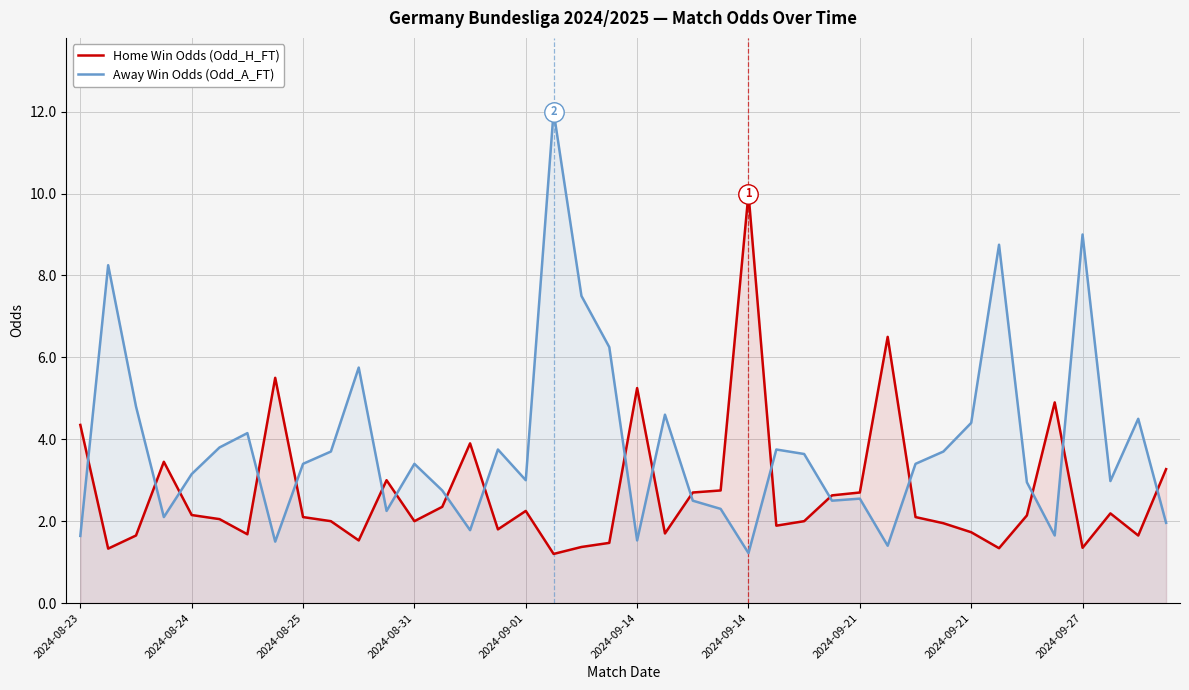

The value of Home Win Odds (Odd_H_FT) at 2024-08-25 is 2.1. True or false?

True